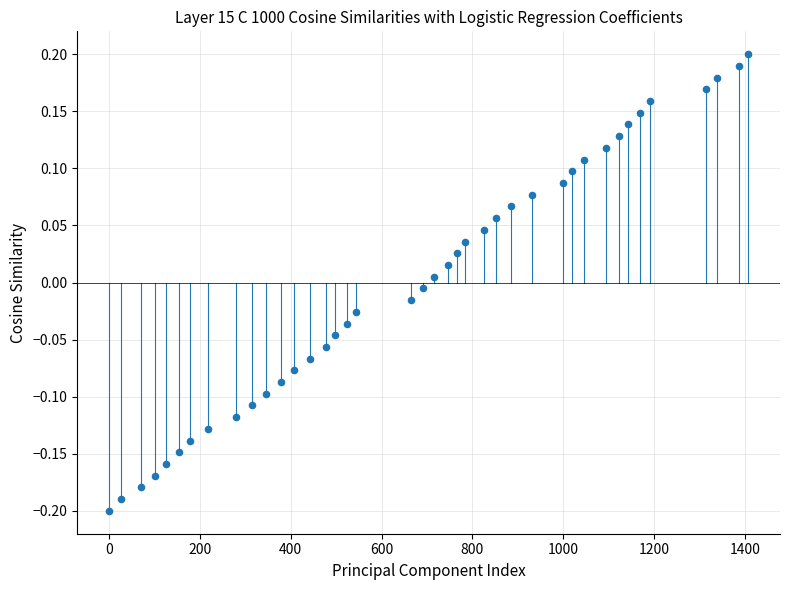

What is the range of X values (max minus min)?

1407.0